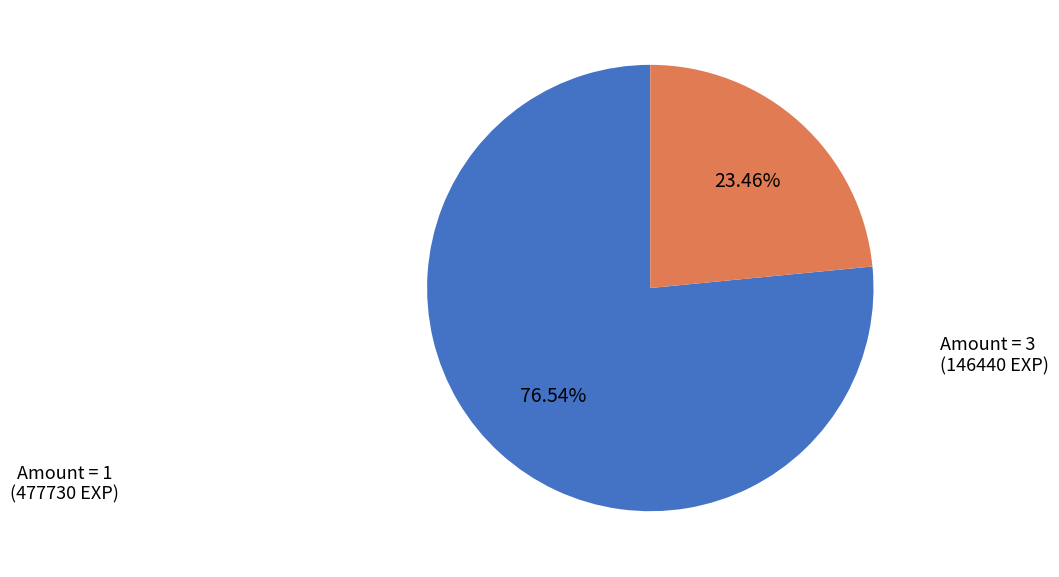

Rank the categories by value from lowest to highest.

Amount = 3 (146440 EXP), Amount = 1 (477730 EXP)